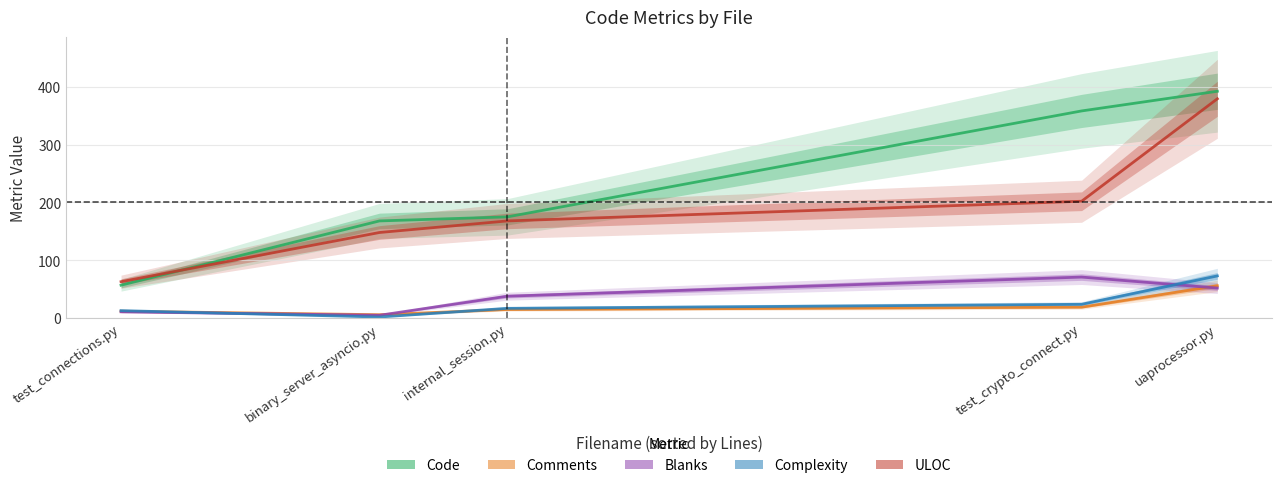

Is the value of Comments at binary_server_asyncio.py greater than the value of Code at binary_server_asyncio.py?

No